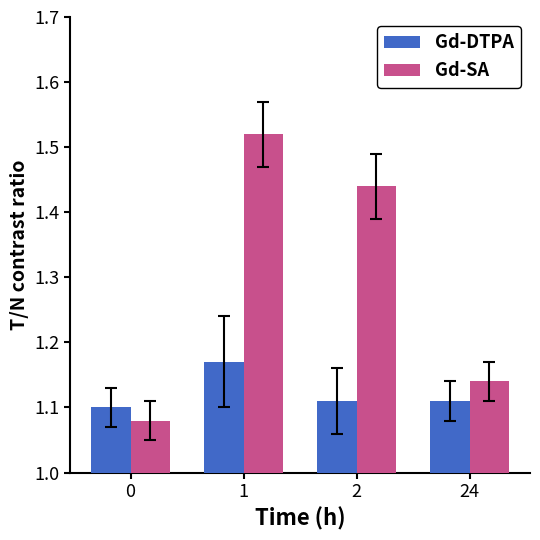

Count the number of categories in the chart.

4